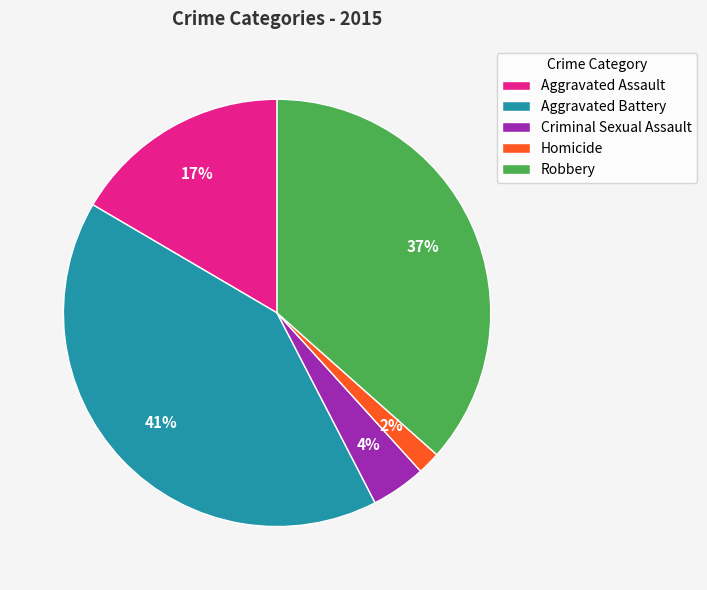

How many segments does this pie chart have?

5